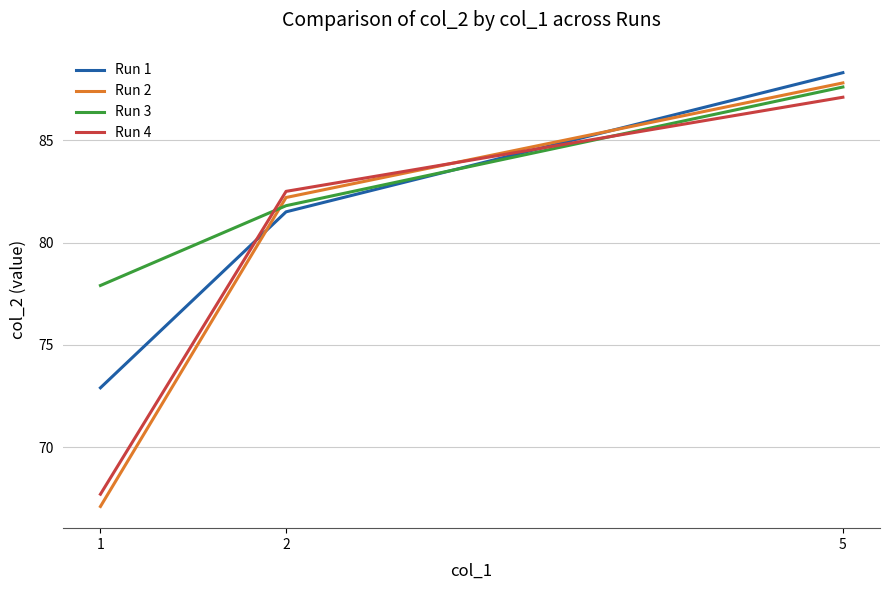

What are all the series names shown in the legend?

Run 1, Run 2, Run 3, Run 4